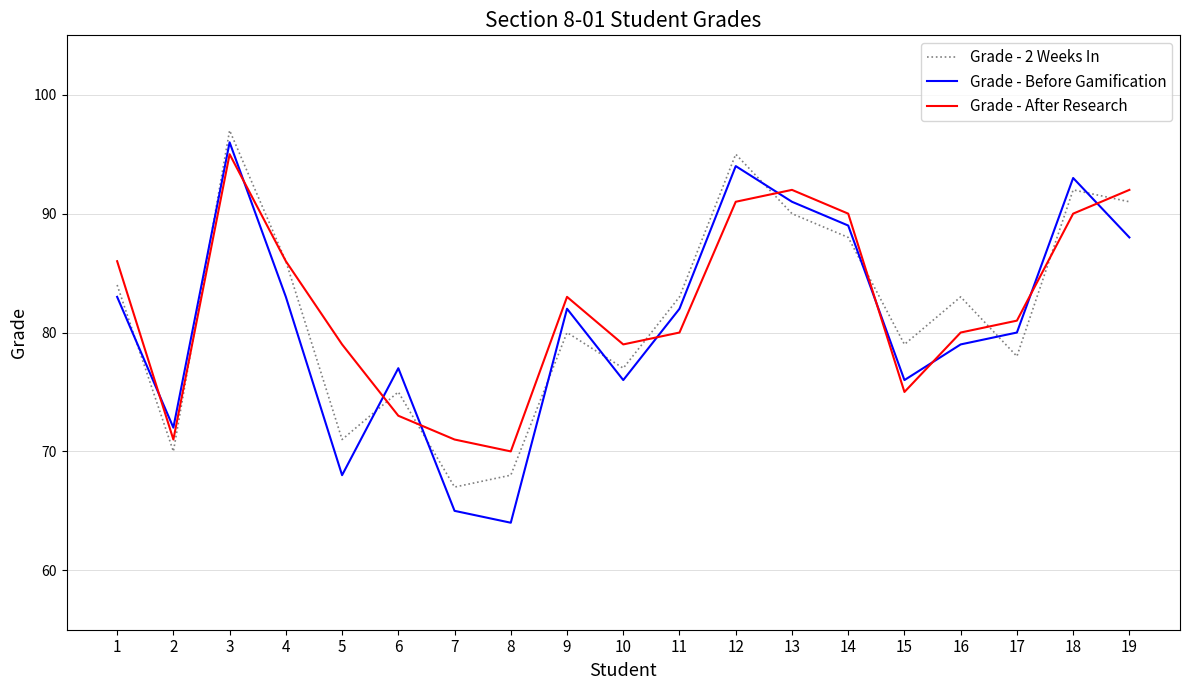

True or false: Grade - Before Gamification and Grade - After Research cross at least once.

True